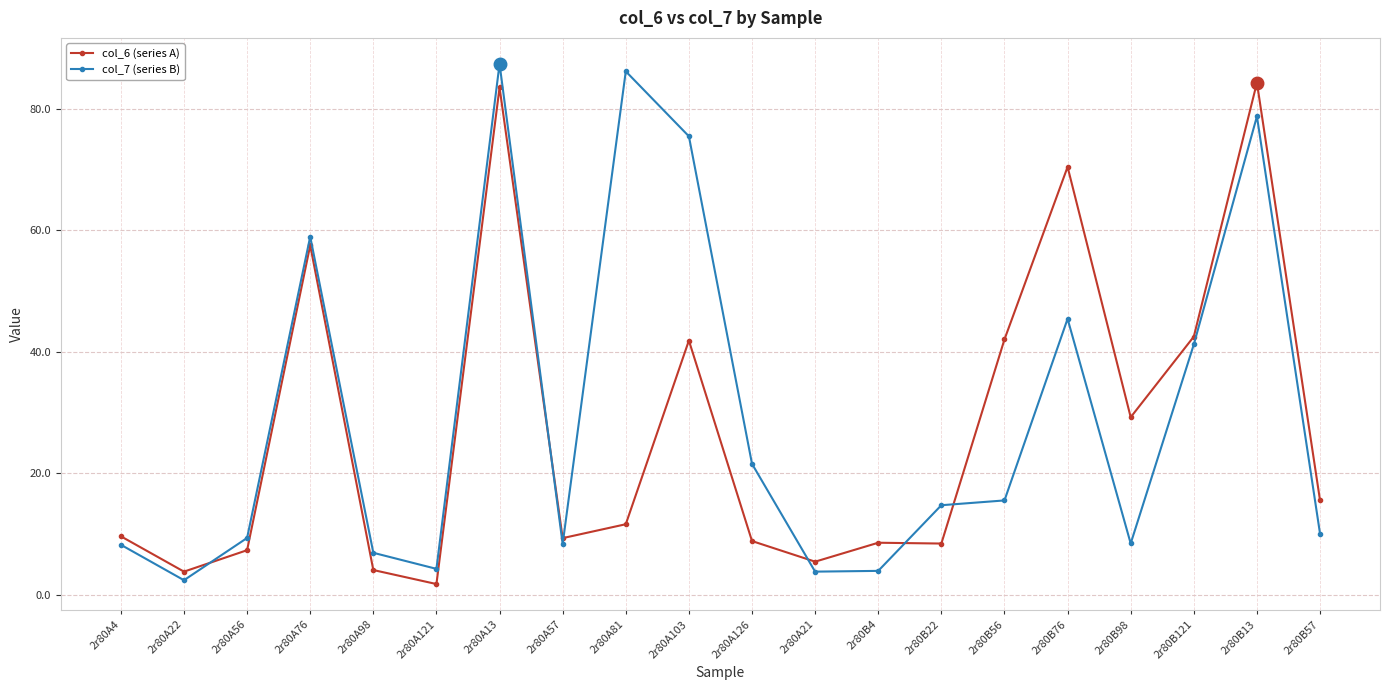

Between 2r80A76 and 2r80A21, which series saw the biggest shift?

col_7 (series B)